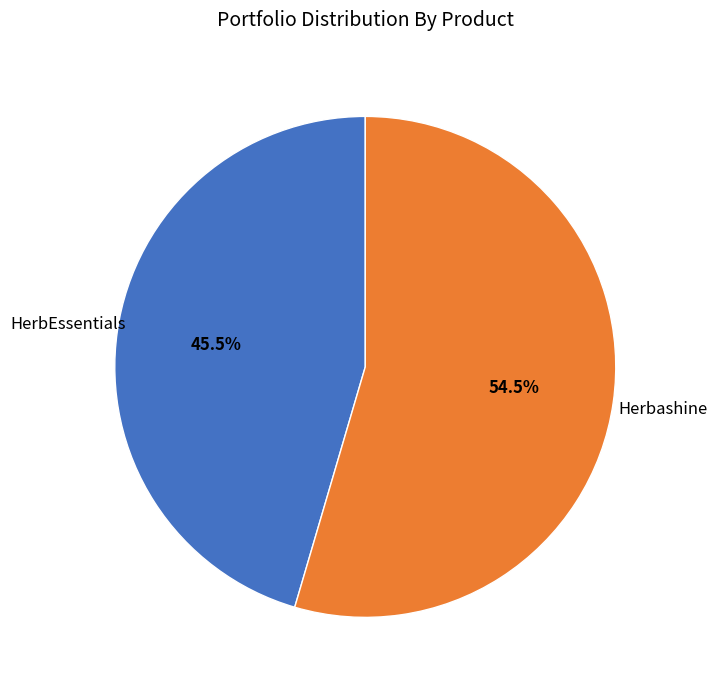

Is there a majority slice in this chart?

Yes